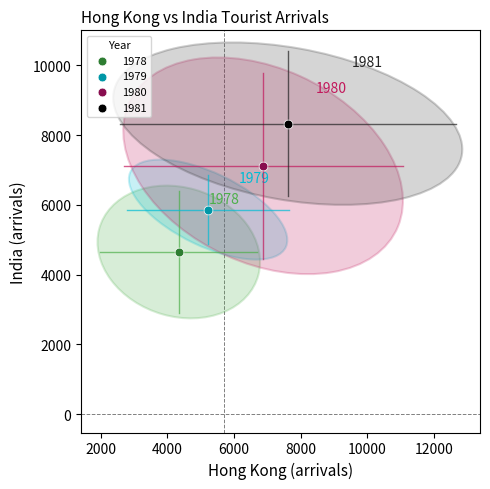

What are all the series names shown in the legend?

1978, 1979, 1980, 1981